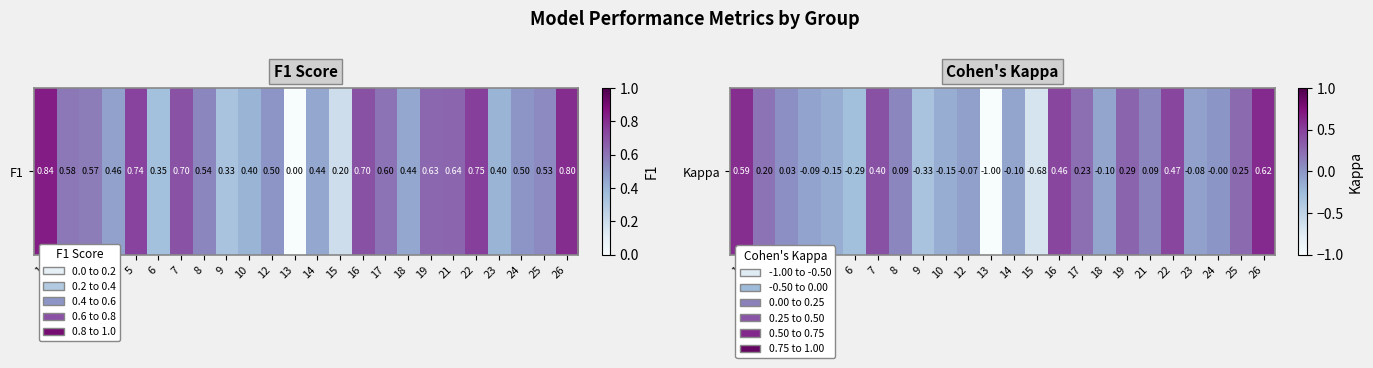

Where is the data nearest to the value 0?

24